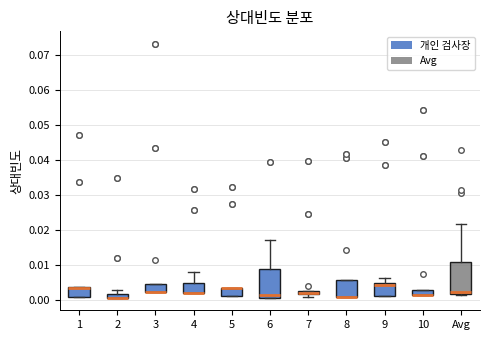

Where does the upper whisker of the box for 9 end on the y-axis? The values are not printed on the chart, so give them approximately, as read against the axis.

0.006